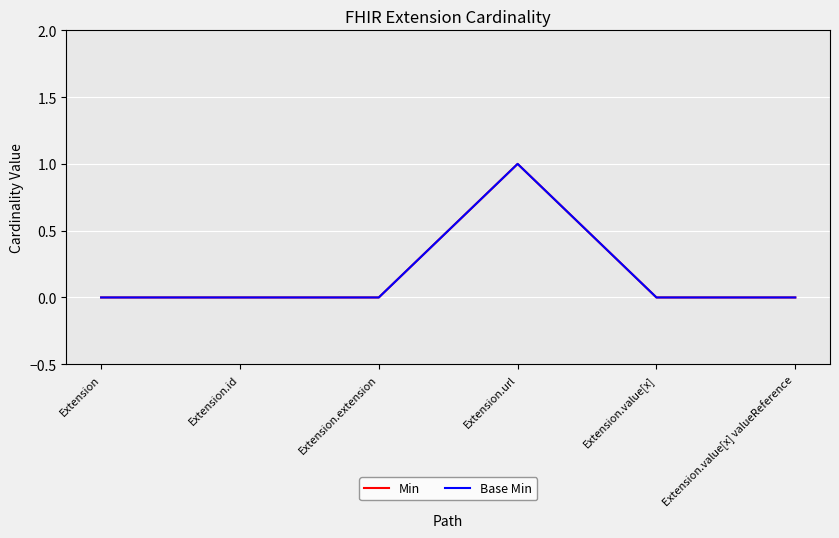

At which label does Base Min reach its minimum?

Extension